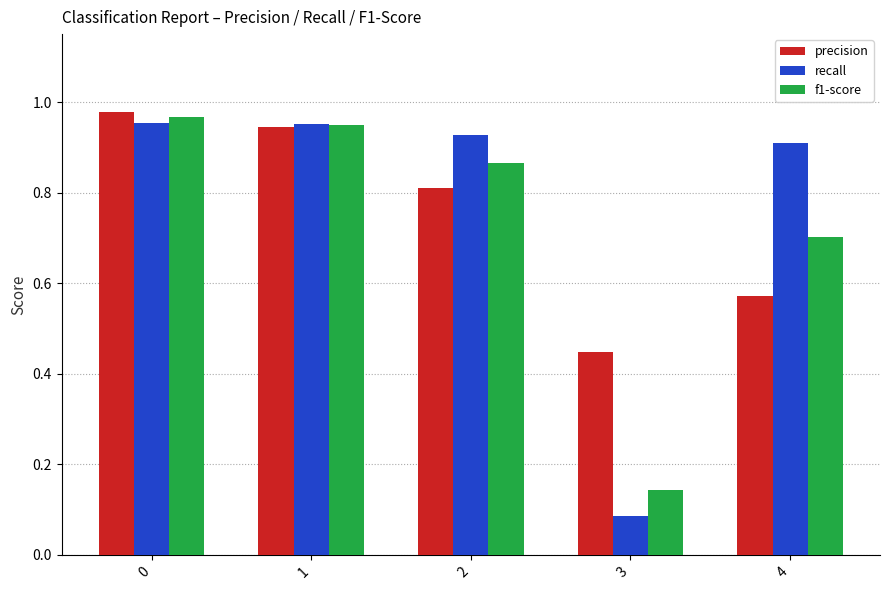

What is the sum of the f1-score values at 0 and 1?

1.9